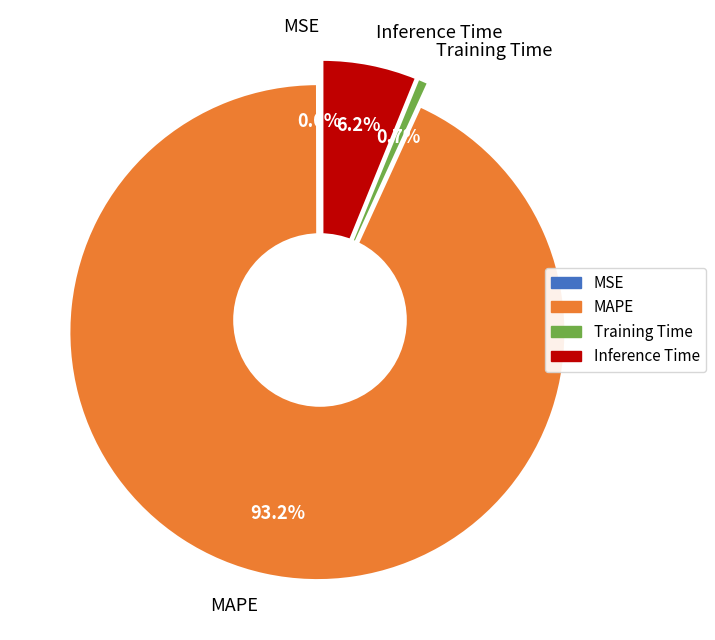

To the nearest percent, what is the combined percentage of MSE and Inference Time?

6%